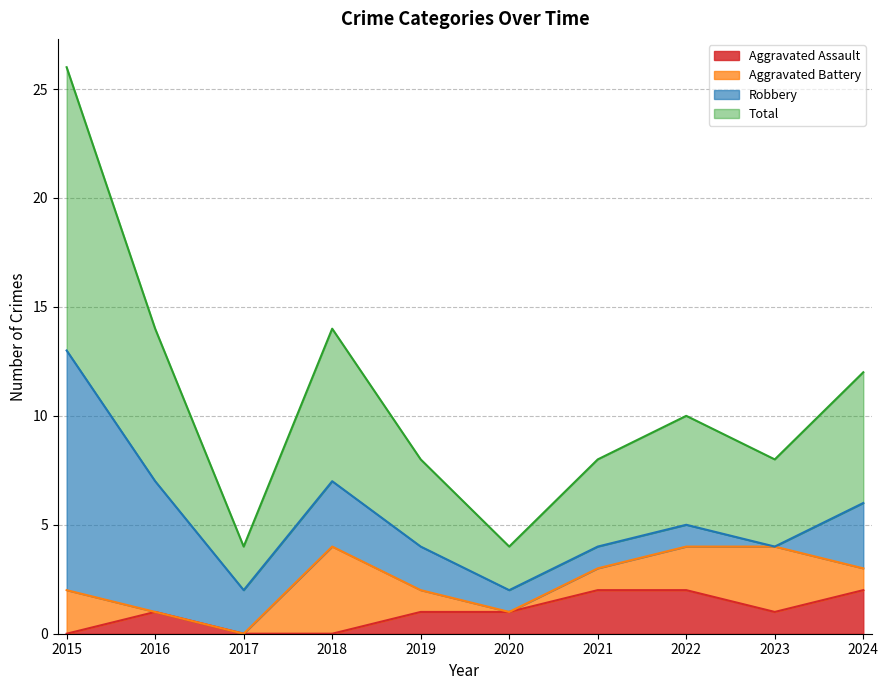

The Aggravated Assault series shows 0 at 2015. True or false?

True